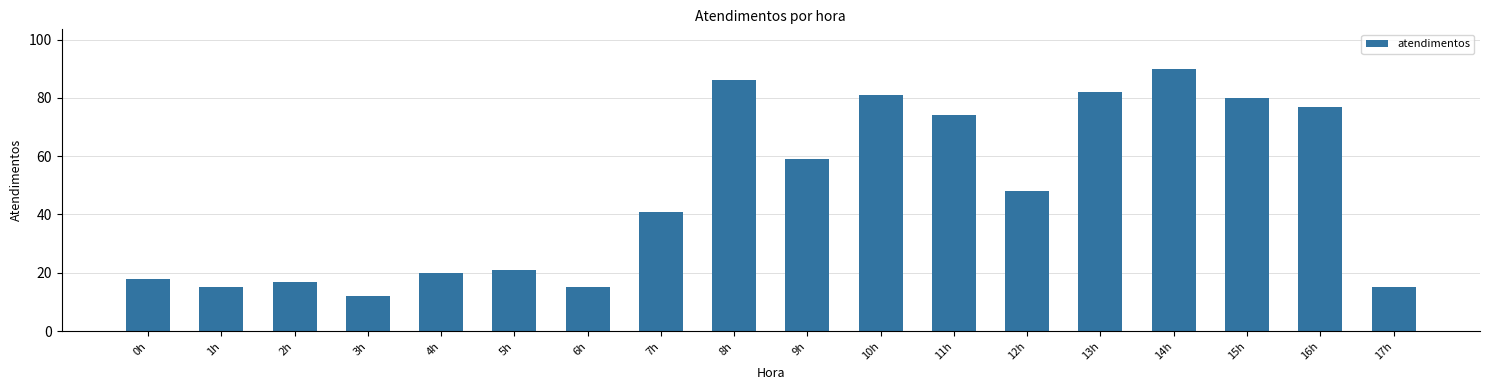

What position from the right is 12h?

6